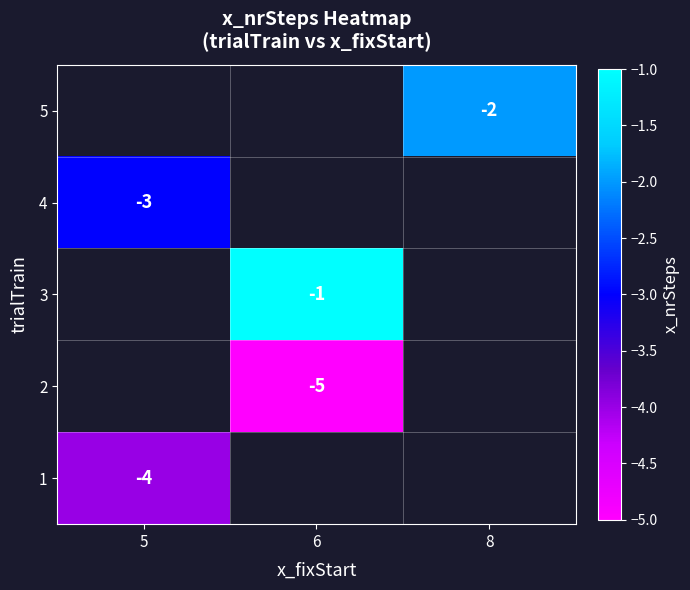

Is it true that 2 equals -2 at 6?

False